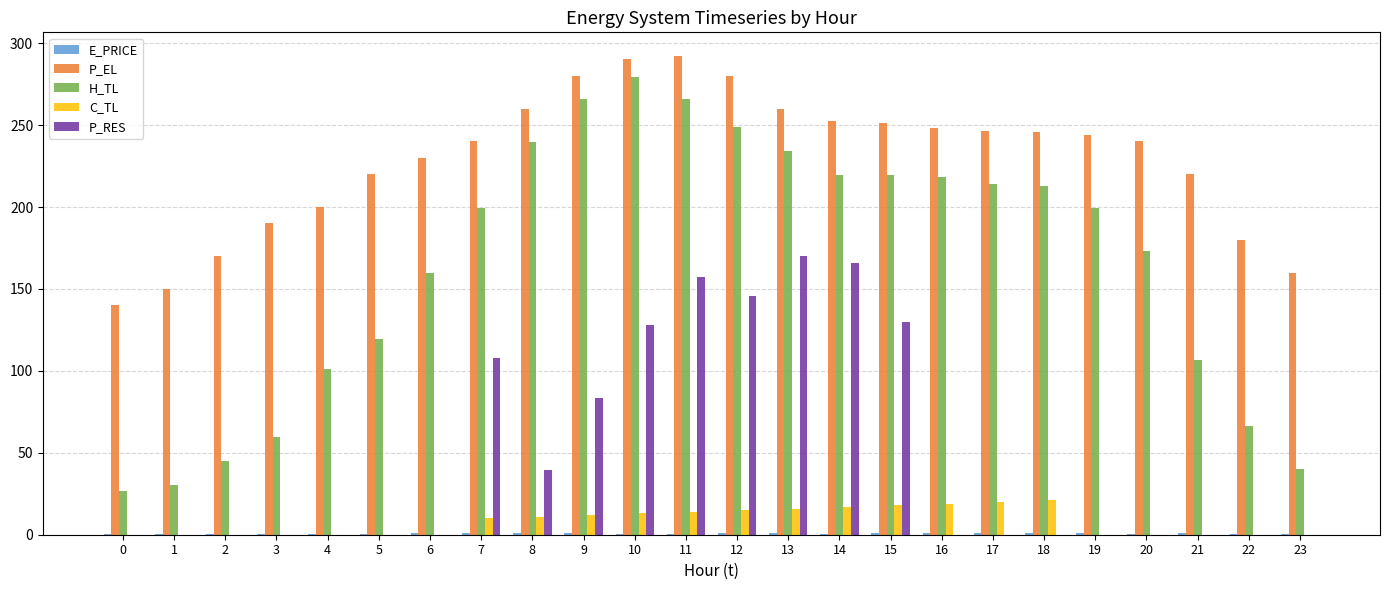

What is the highest value of the H_TL series?

279.4